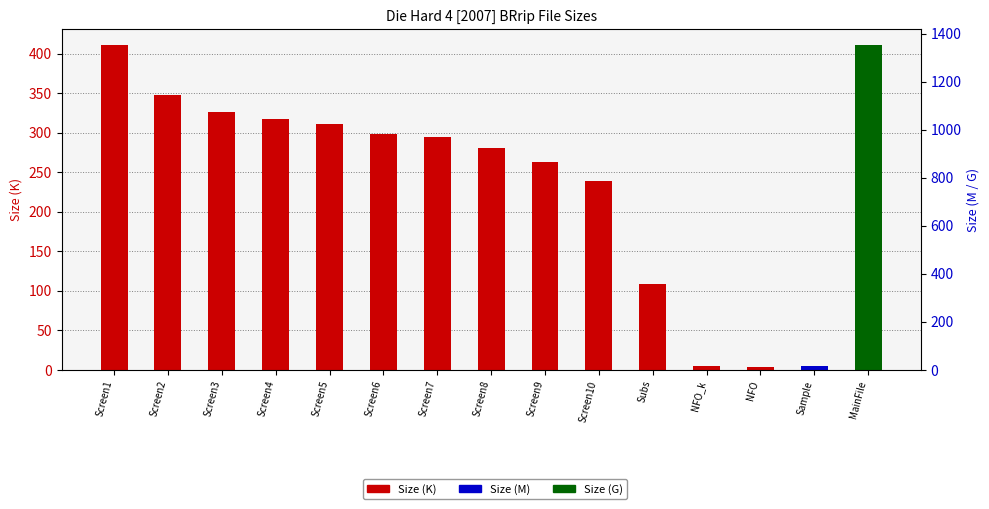

Which category has the highest value across all series?

Screen1